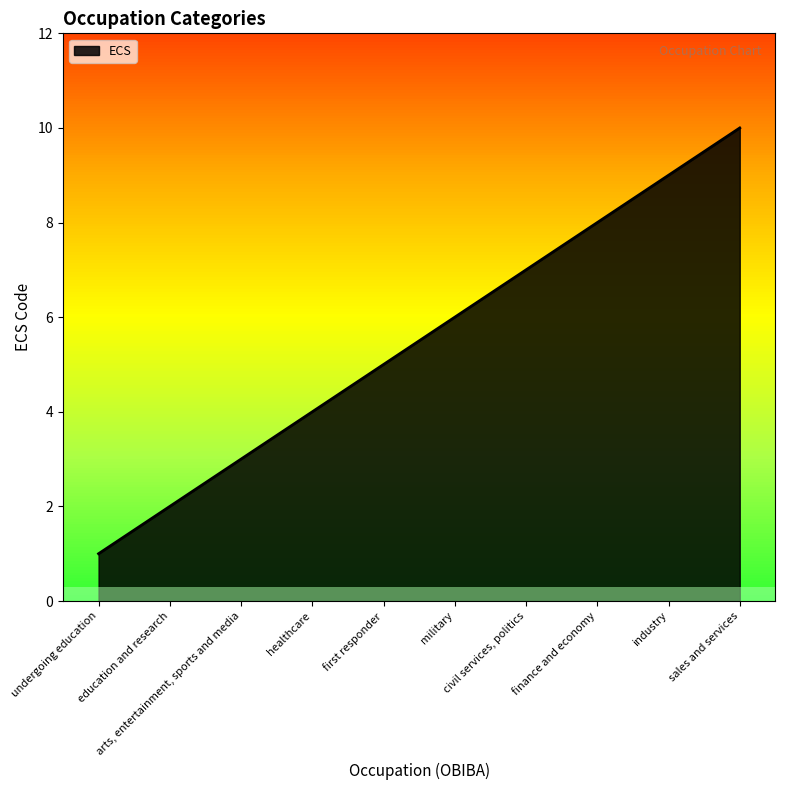

What is the greatest value displayed?

10